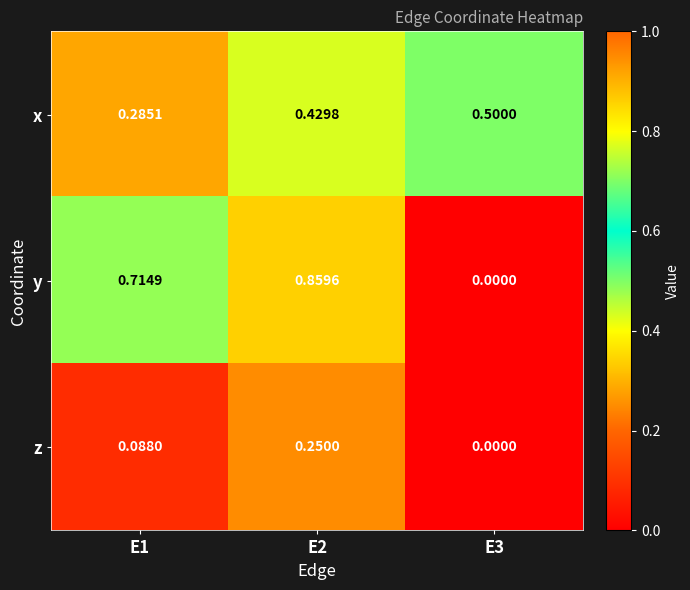

Which series has the largest range (max minus min)?

y